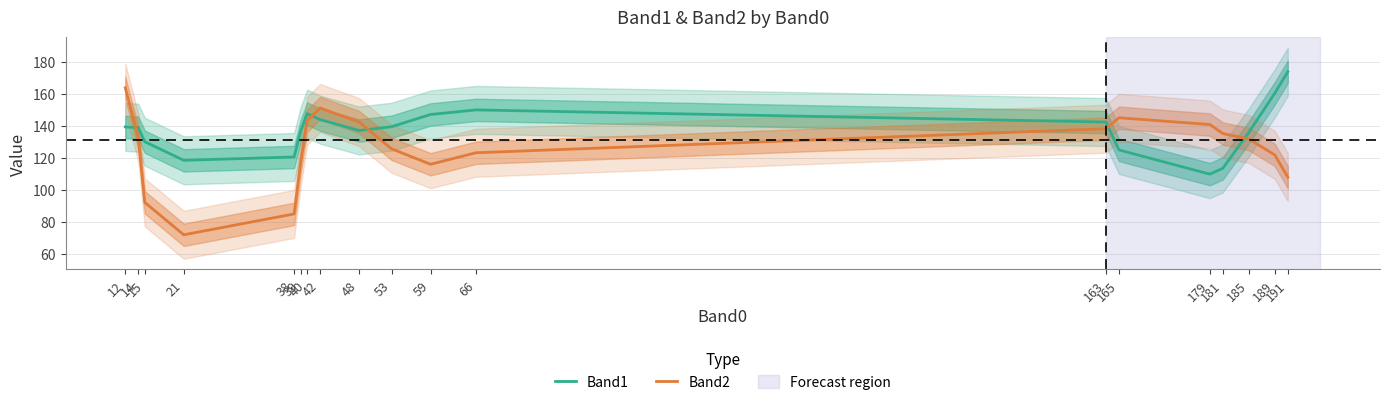

The Band2 series shows 72.0 at 21. True or false?

True